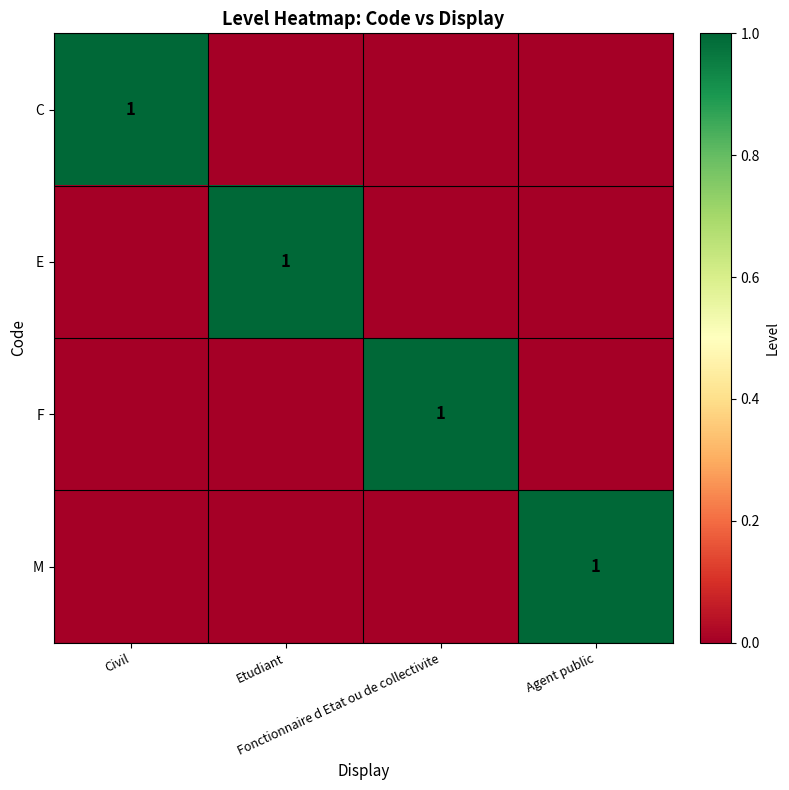

Which category has the highest value in the E series?

Etudiant